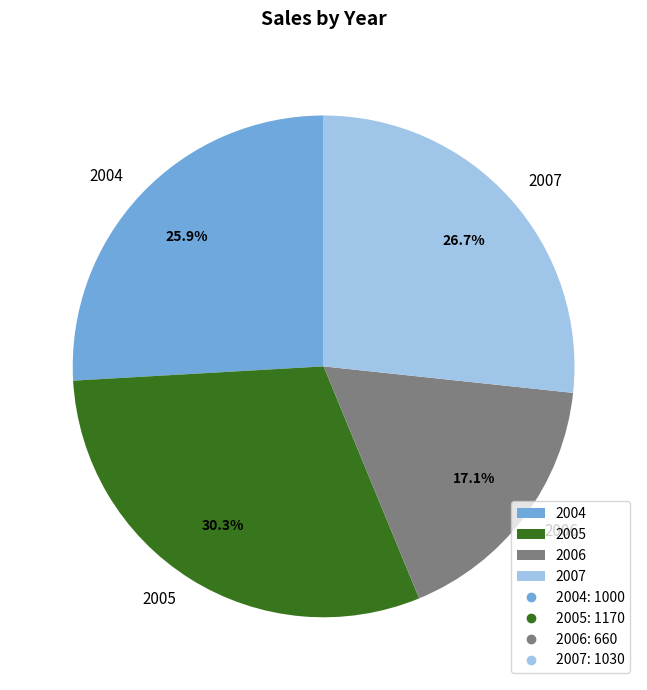

Which has a higher value, 2006 or 2007?

2007